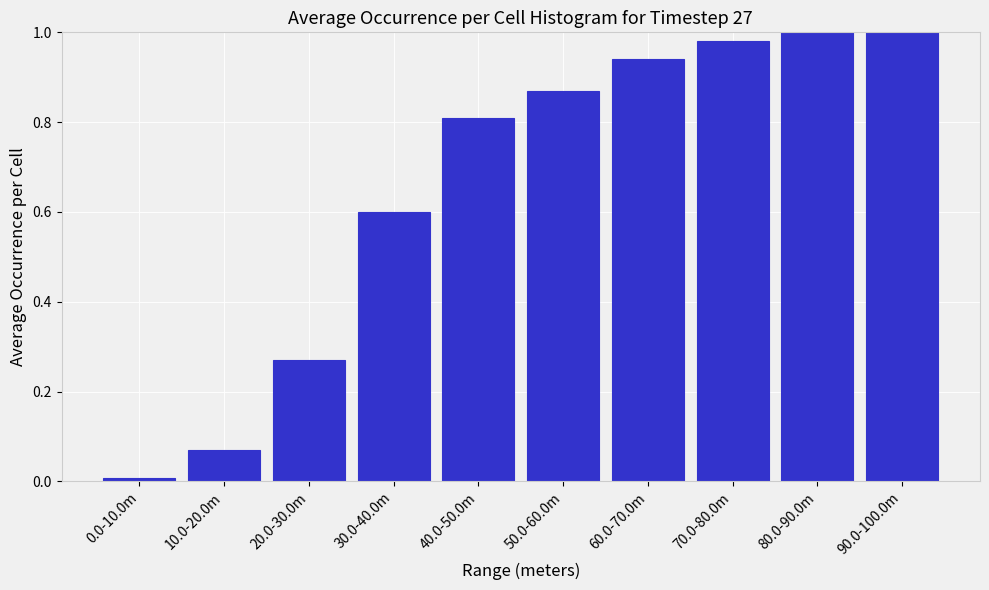

What is the average value?

0.7